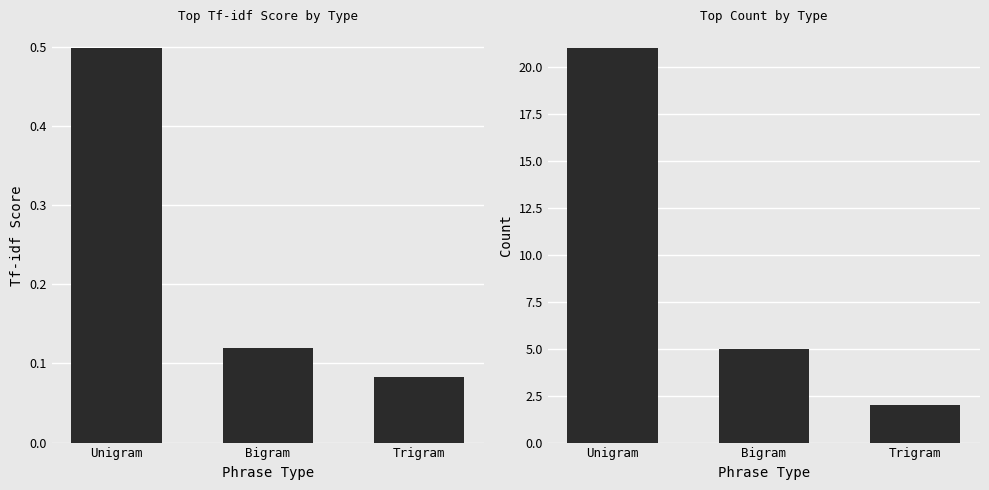

How many groups of bars are there?

3